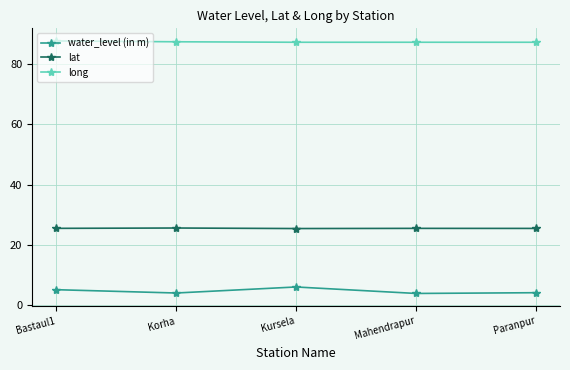

True or false: lat and long cross at least once.

False